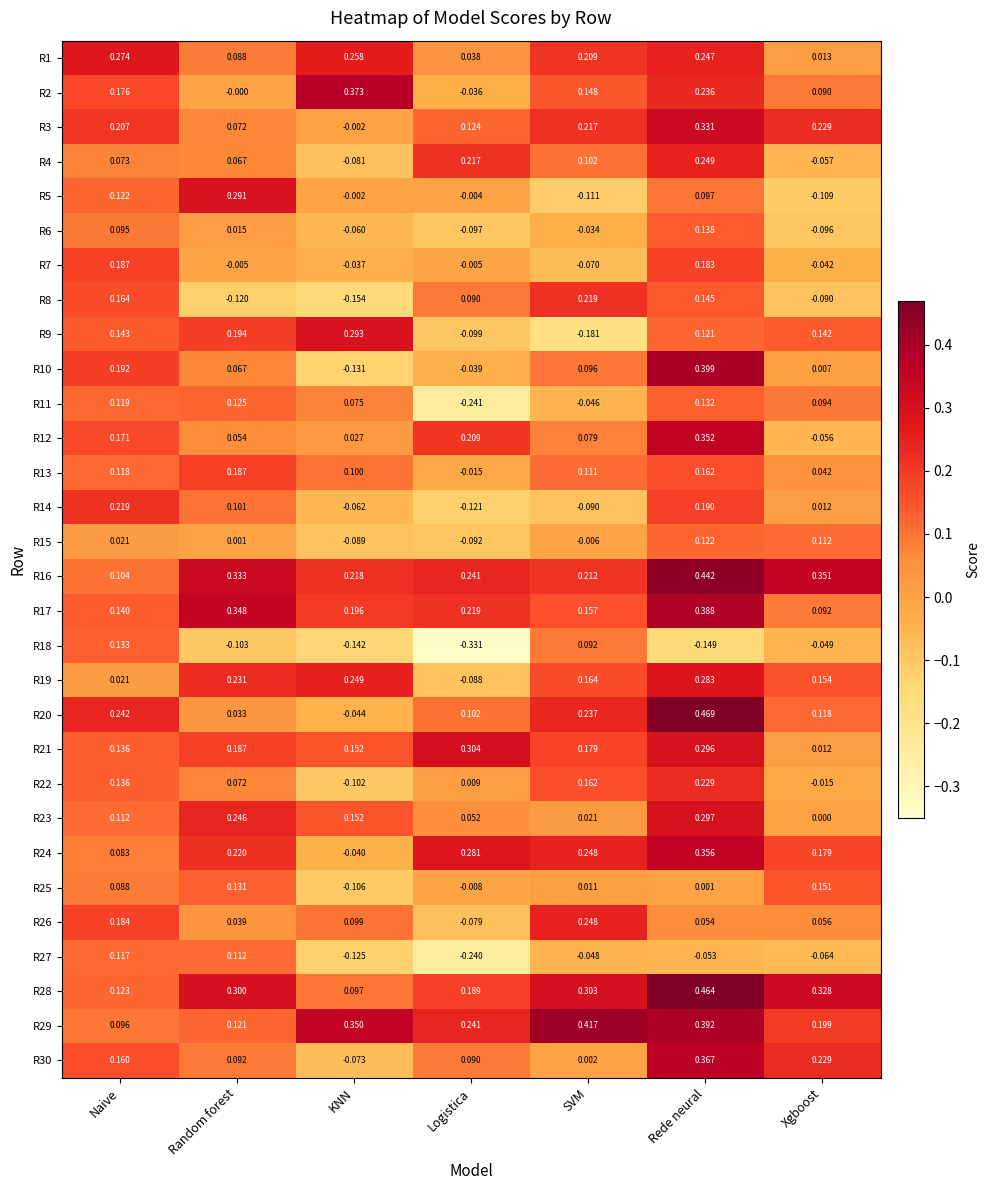

List the labels in order of R9 value, largest first.

KNN, Random forest, Naive, Xgboost, Rede neural, Logistica, SVM